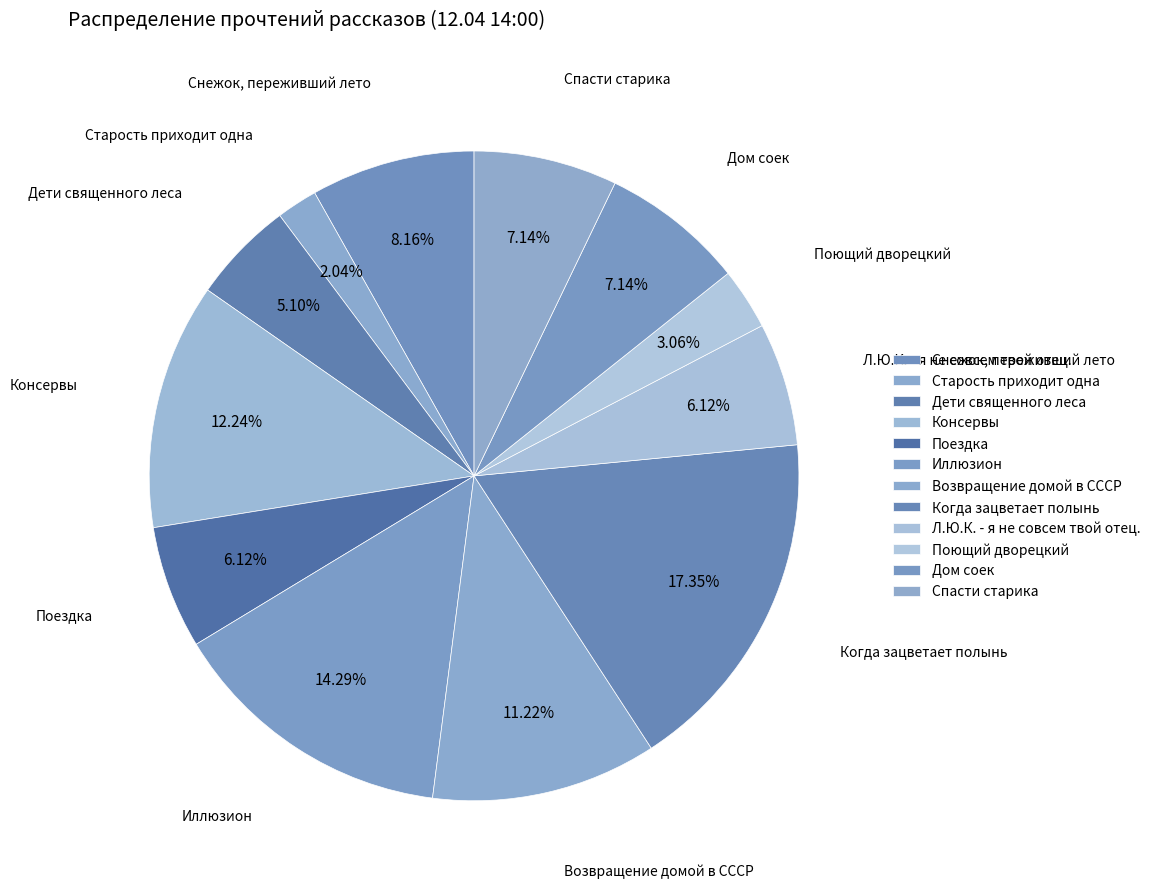

Does Дети священного леса account for over 50% of the chart?

No